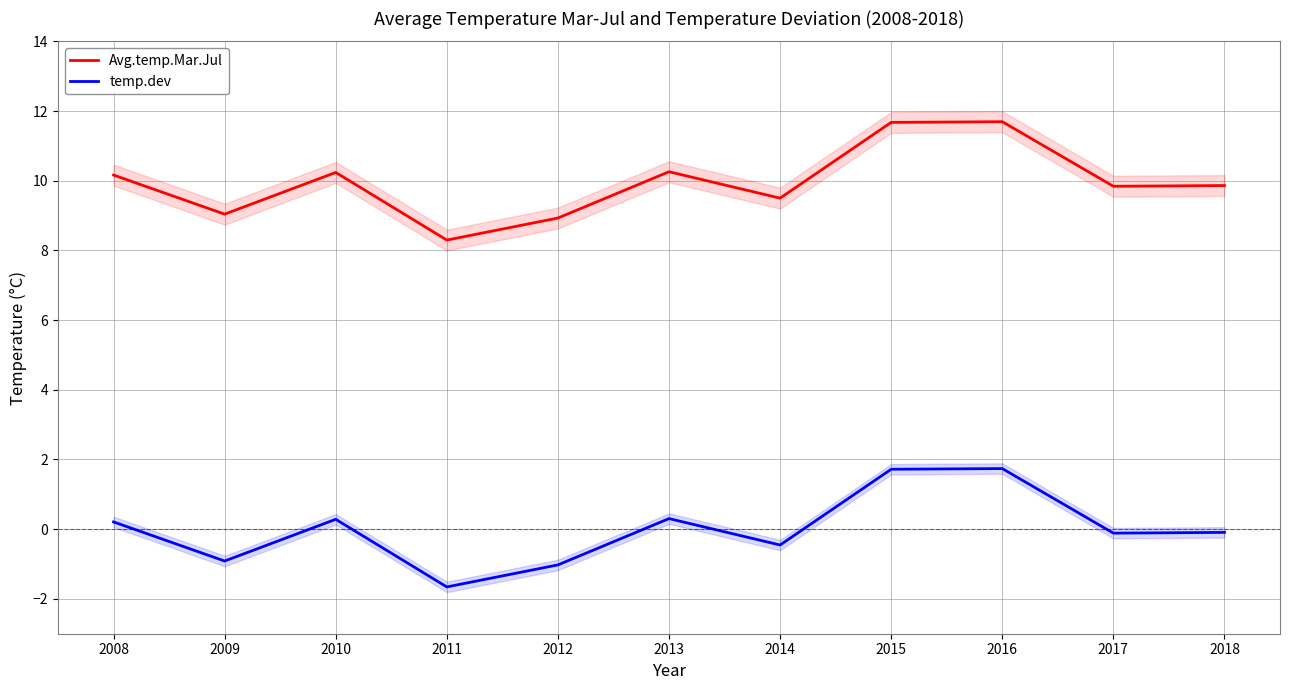

At which label is Avg.temp.Mar.Jul closest to 9?

2009